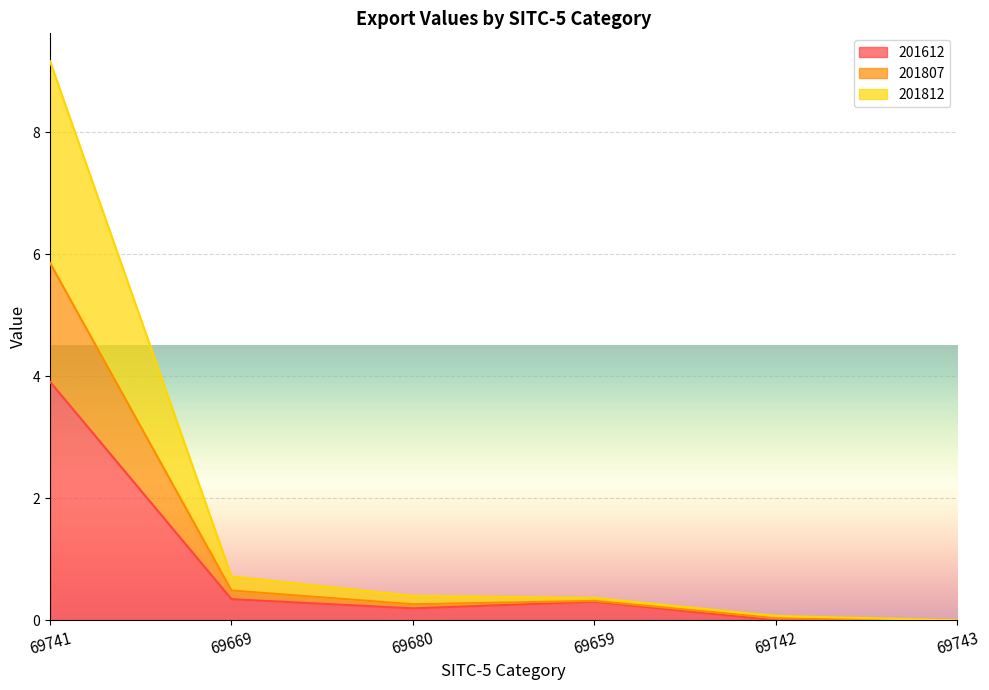

At which label does 201612 reach its peak?

69741